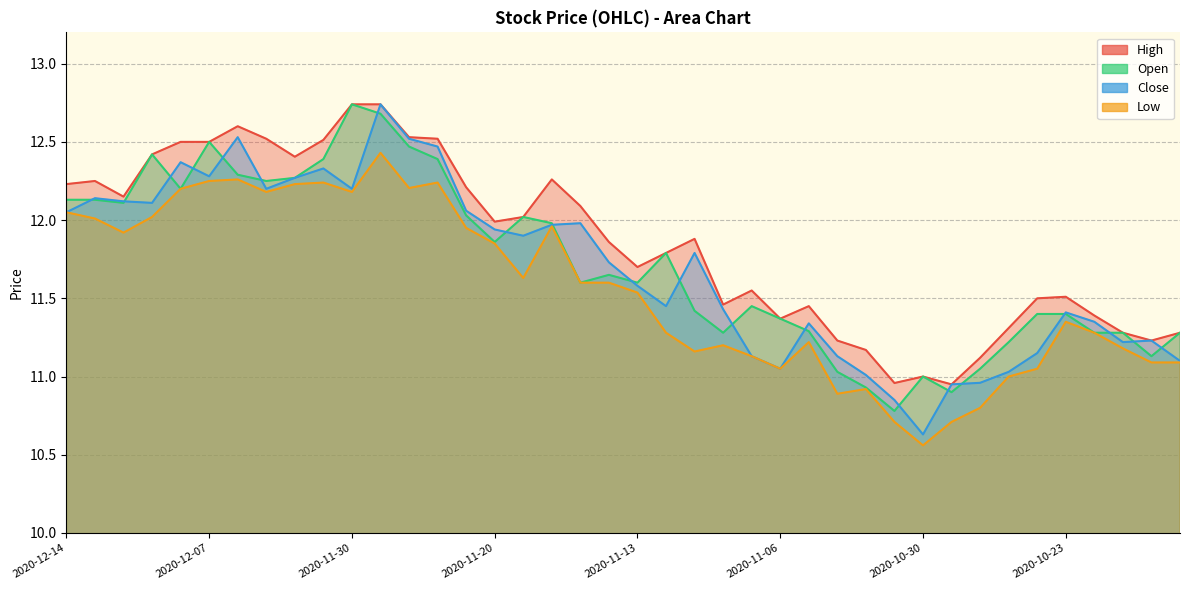

What position from the left is 2020-12-09?

4